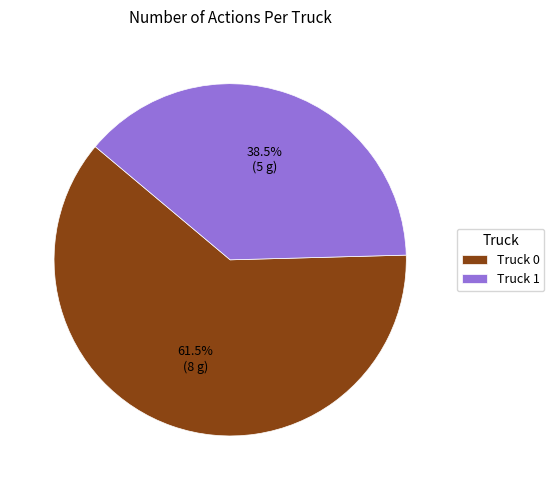

Count the number of slices in the pie.

2